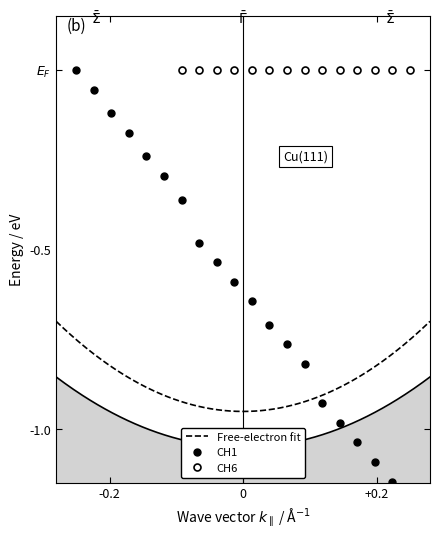

True or false: CH6 has more than 0 interior local peaks.

False